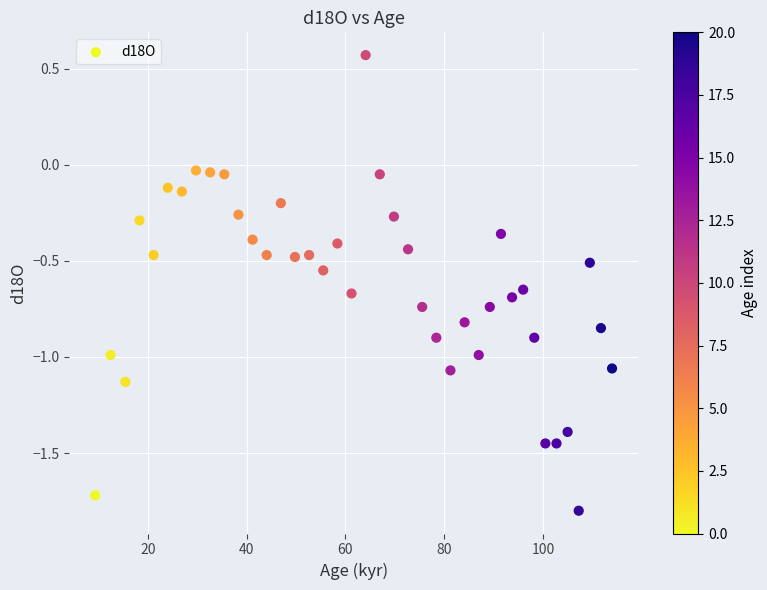

What is the range of Y values (max minus min)?

2.4